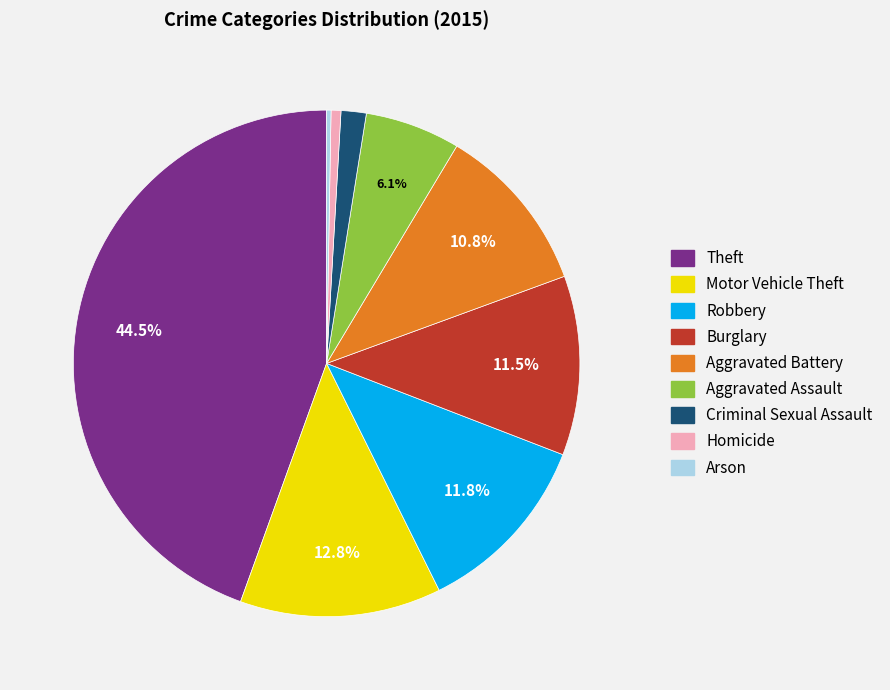

Combined, do Aggravated Assault and Arson account for over 50%?

No